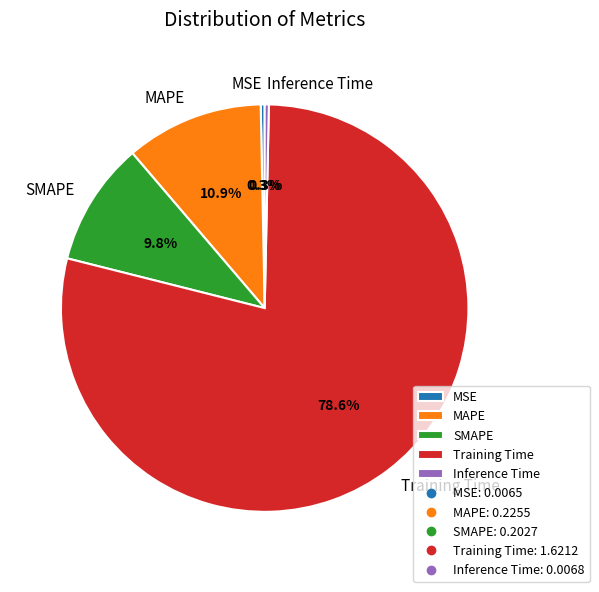

Which has a higher value, SMAPE or Training Time?

Training Time